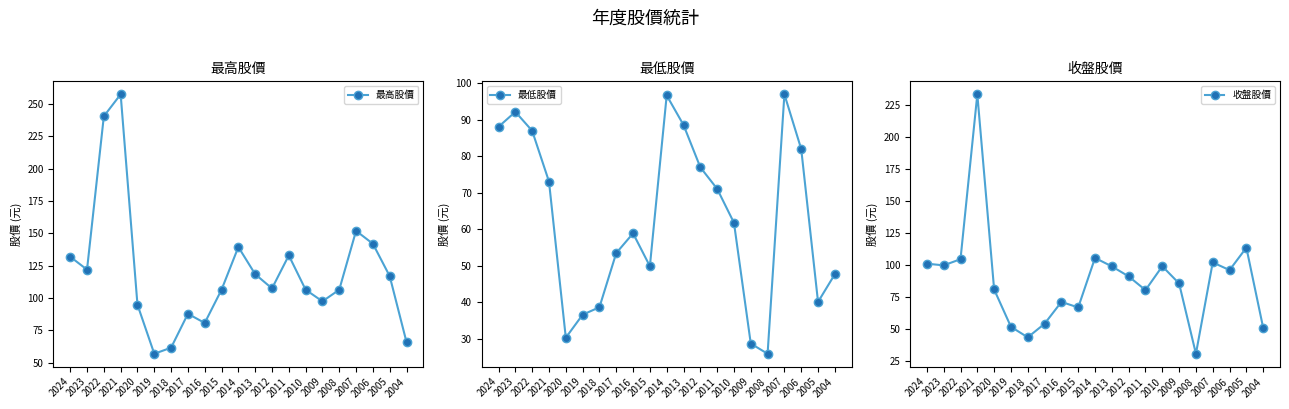

Reading right to left, list all the values displayed in this chart.

最高股價: 66.0	117.0	142.0	152.0	106.5	97.5	106.5	133.0	107.5	118.5	139.5	106.5	80.8	87.9	61.7	57.0	94.9	257.5	240.5	122.0	132.0
最低股價: 47.7	40.1	82.0	97.0	25.9	28.7	61.8	71.1	77.0	88.6	96.7	49.9	58.9	53.5	38.6	36.6	30.3	73.1	87.0	92.2	88.1
收盤股價: 51.0	113.5	96.0	102.0	30.8	85.6	99.0	80.4	91.1	98.9	105.5	66.9	71.2	54.2	43.6	51.8	80.9	233.0	104.5	99.7	101.0